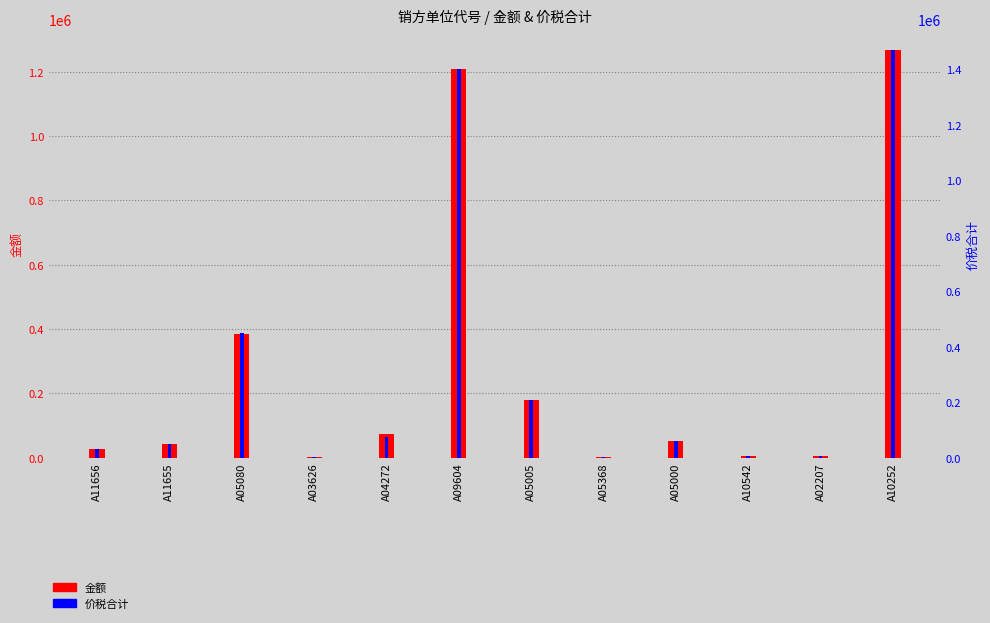

What is the total value across all series at A04272?

148998.1